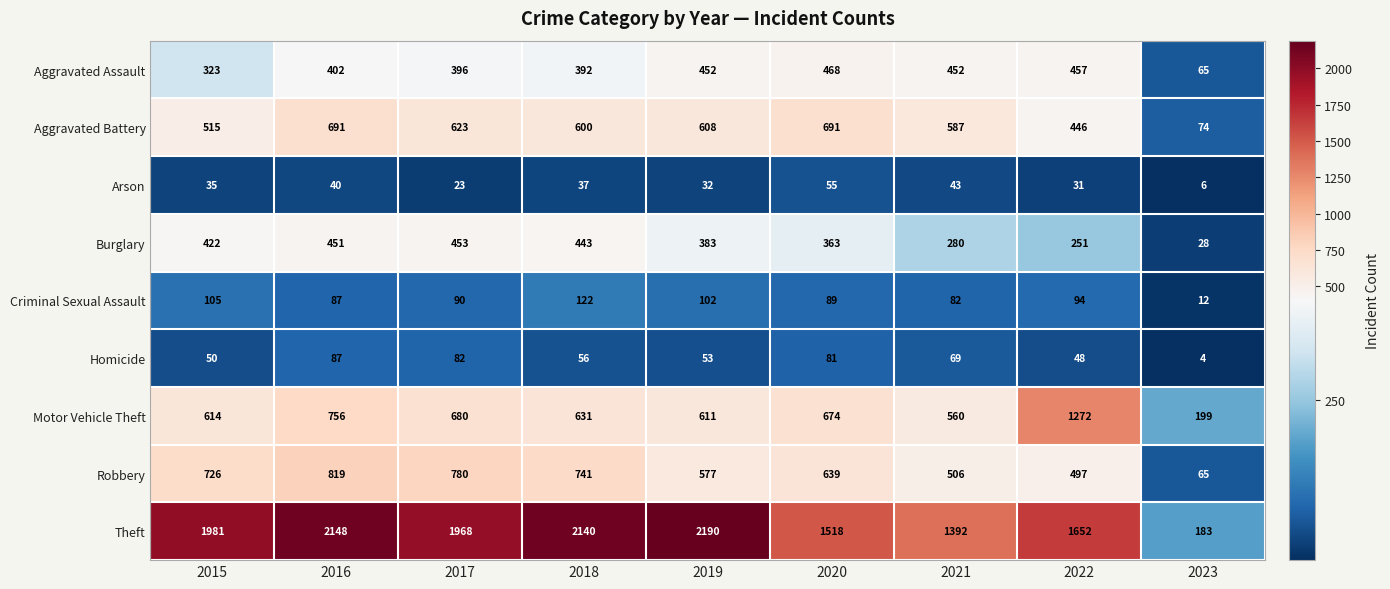

Is it true that Aggravated Battery equals 587 at 2021?

True